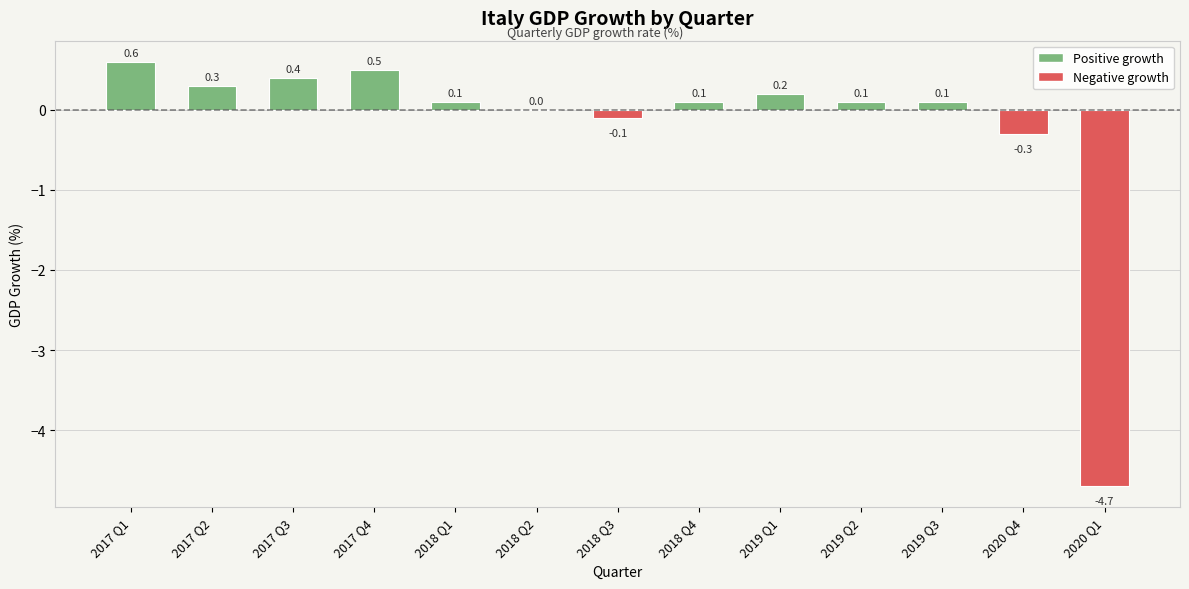

Reading left to right, extract all data points from this chart.

0.6	0.3	0.4	0.5	0.1	0.0	-0.1	0.1	0.2	0.1	0.1	-0.3	-4.7